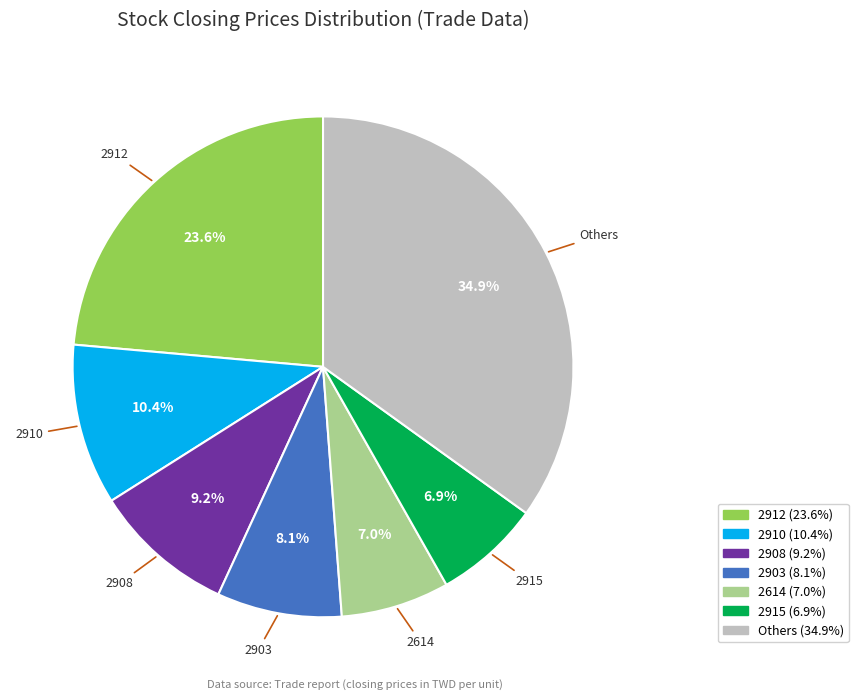

Does any single category account for the majority?

No